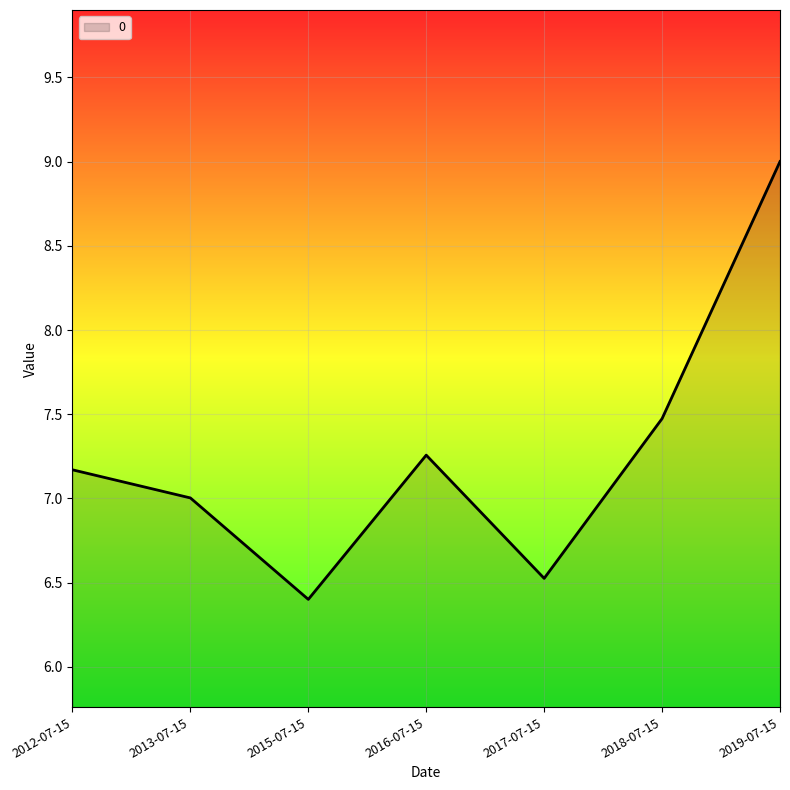

Which category has the highest value across all series?

2019-07-15